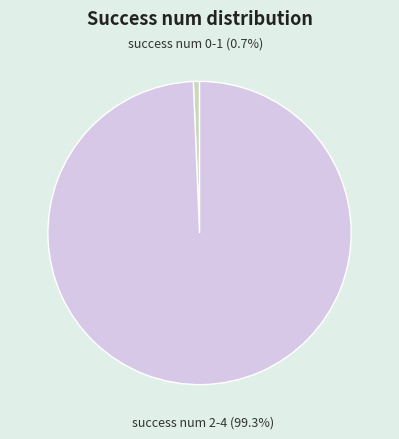

What percentage is NOT represented by success num 0-1?

99.3%